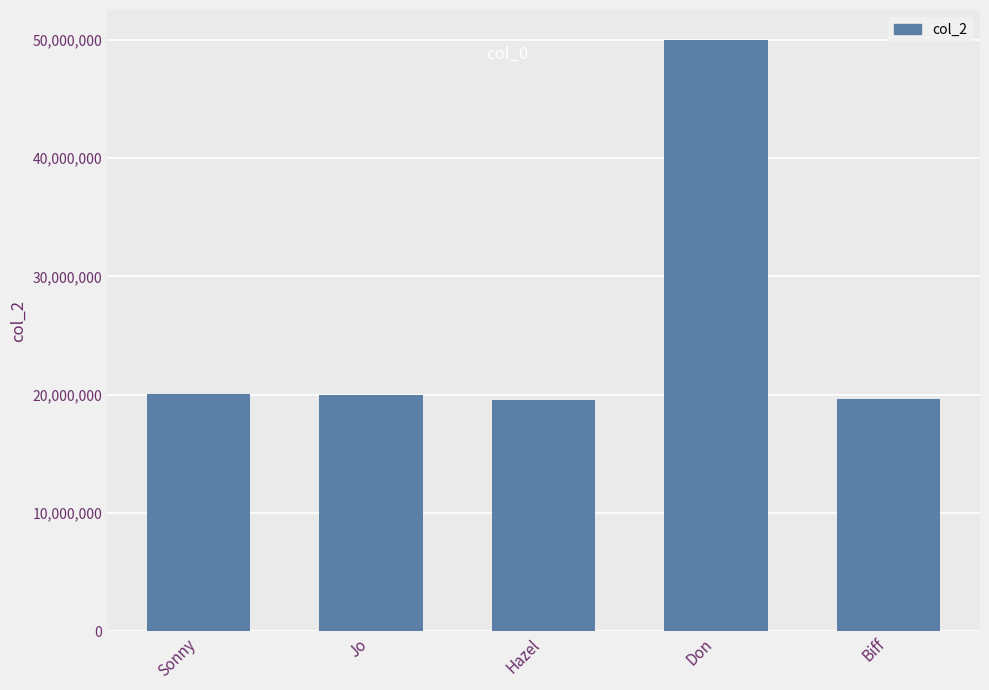

Are the bars grouped side by side (vs. stacked)?

No